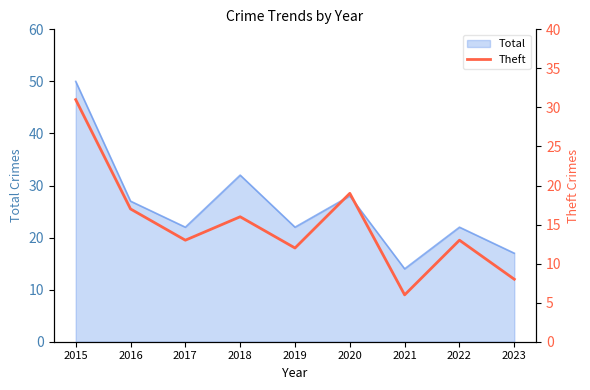

What is the maximum value for Total?

50